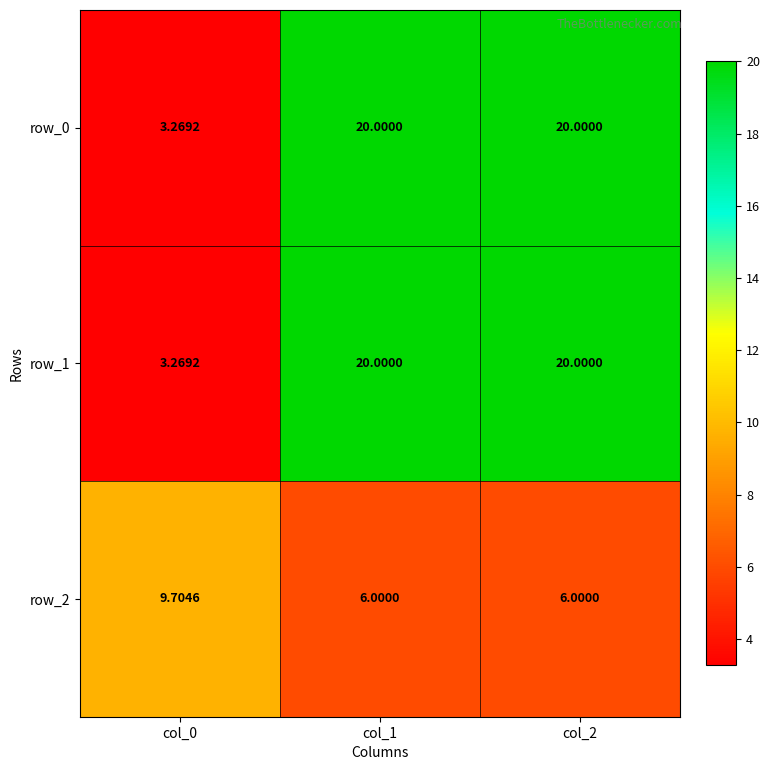

Count the number of categories in the chart.

3